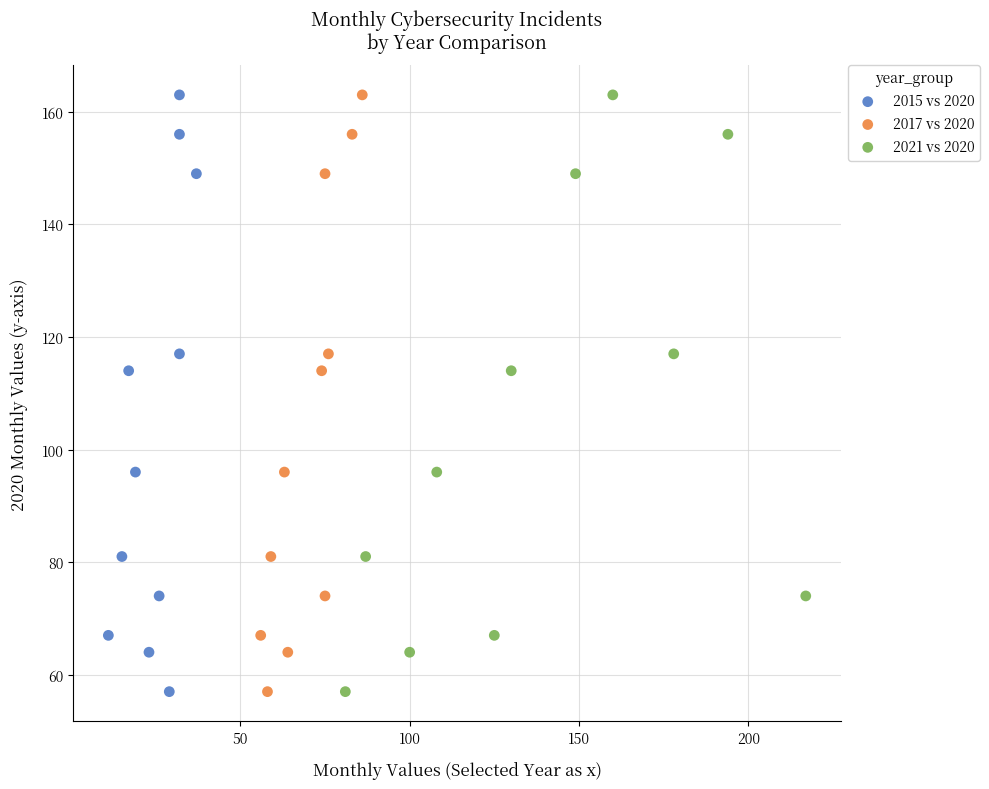

What are all the series names shown in the legend?

2015 vs 2020, 2017 vs 2020, 2021 vs 2020